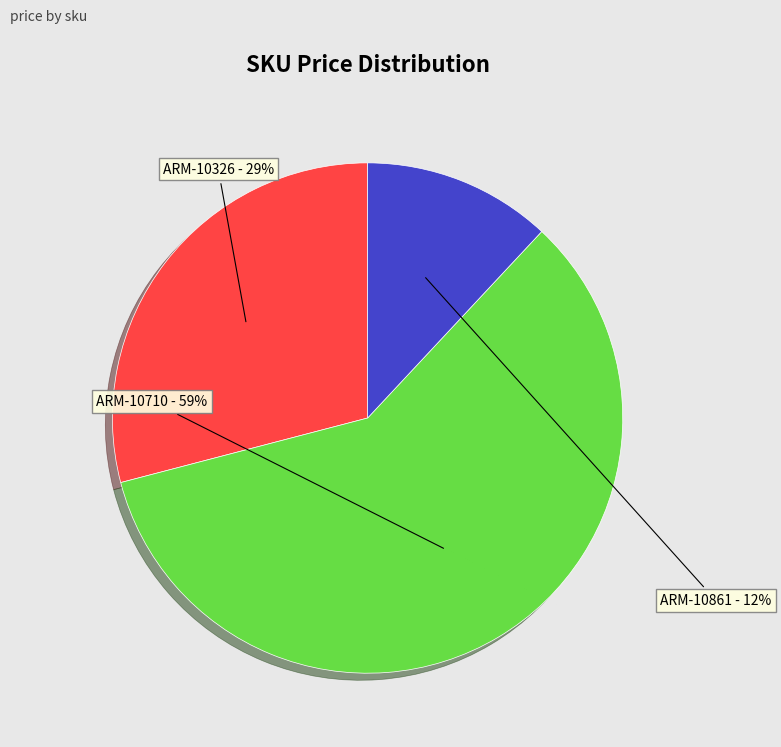

To the nearest percent, what portion does ARM-10861 represent?

12%